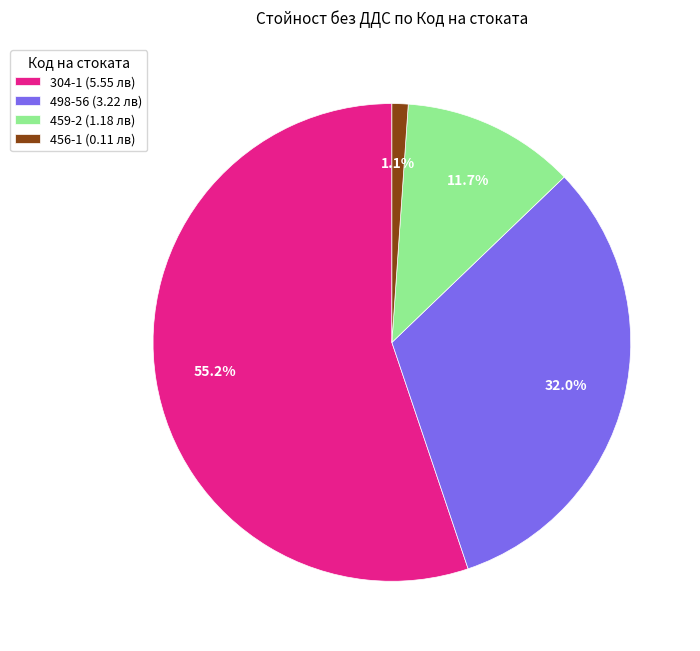

Which has a higher value, 304-1 or 456-1?

304-1